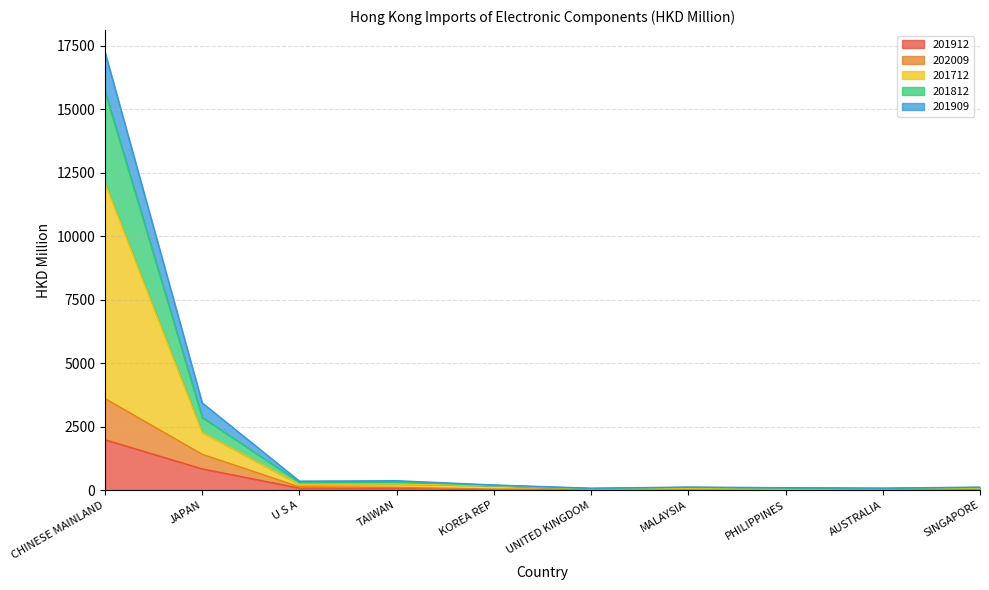

At which label does 201712 reach its peak?

CHINESE MAINLAND